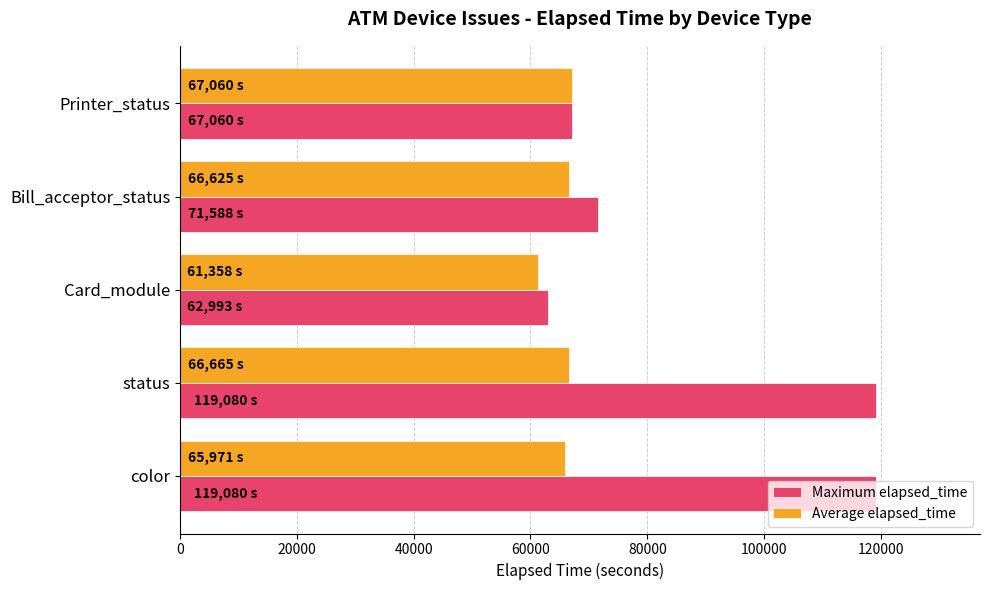

Which series has the widest spread of values?

Maximum elapsed_time